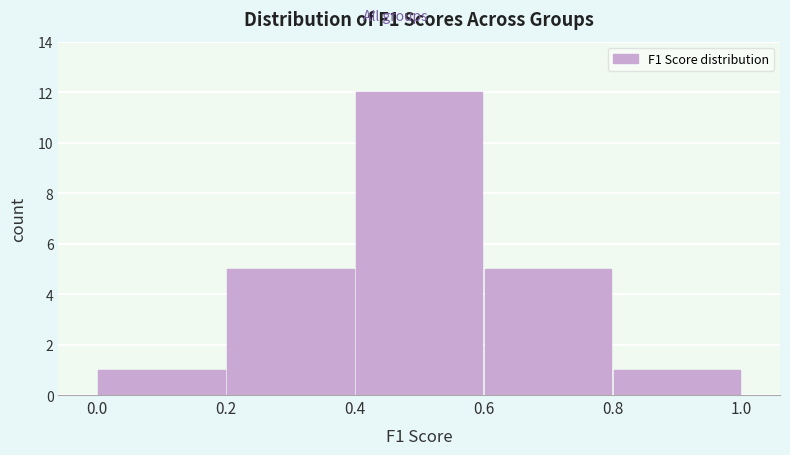

Which range on the x-axis has the tallest bar?

0.4 to 0.6